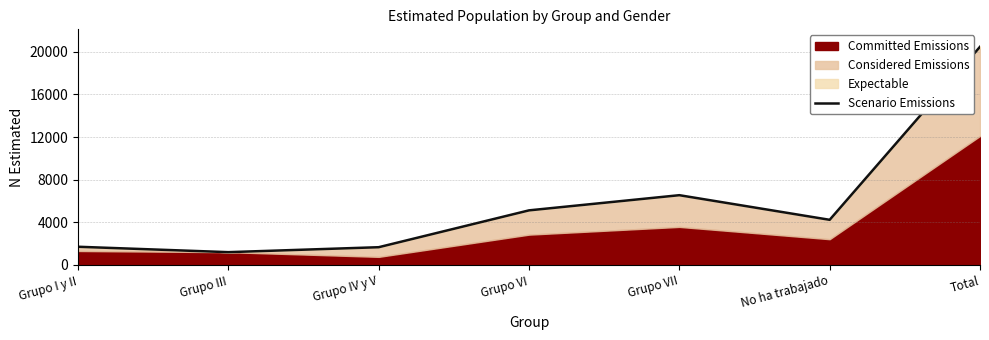

Reading left to right, list all the values displayed in this chart.

1707	1200	1664	5123	6547	4236	20477